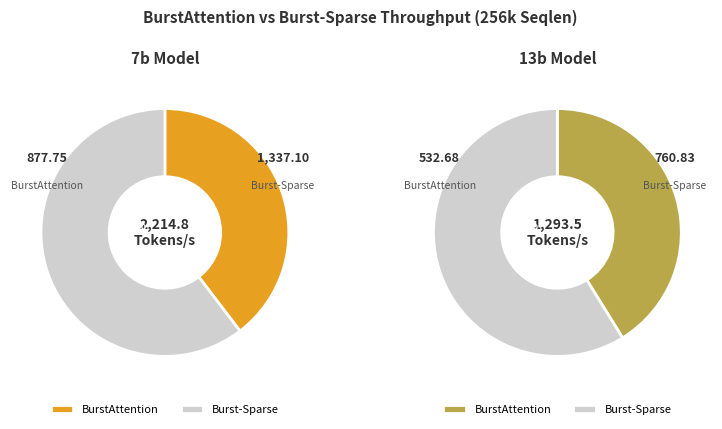

What is the difference between the highest and lowest values at BurstAttention?

345.1